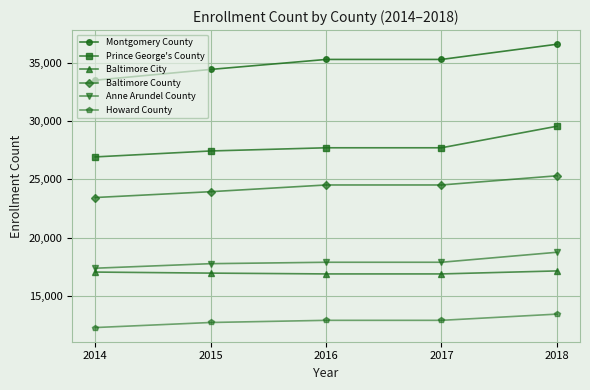

Read the Howard County value at 2018.

13448